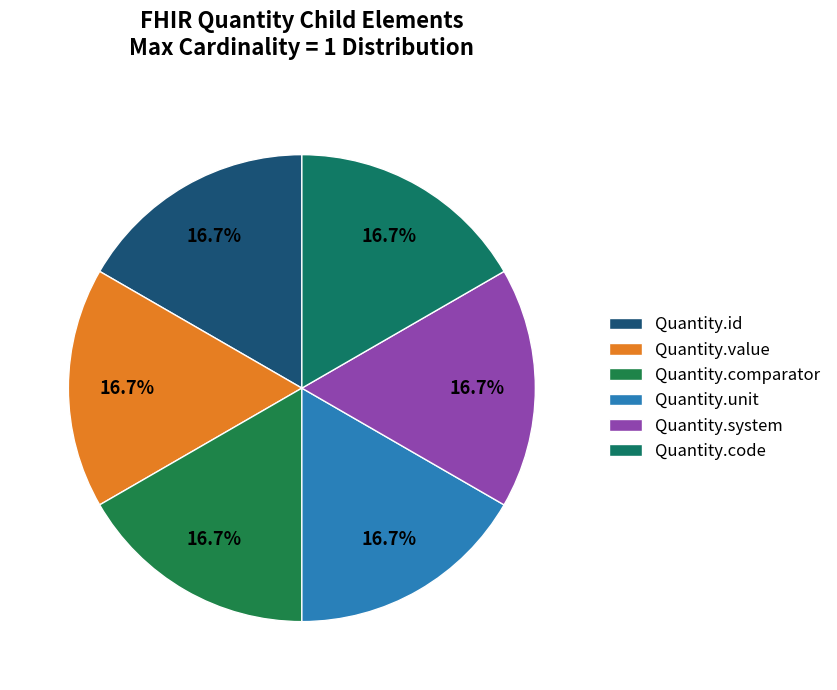

How many segments does this pie chart have?

6